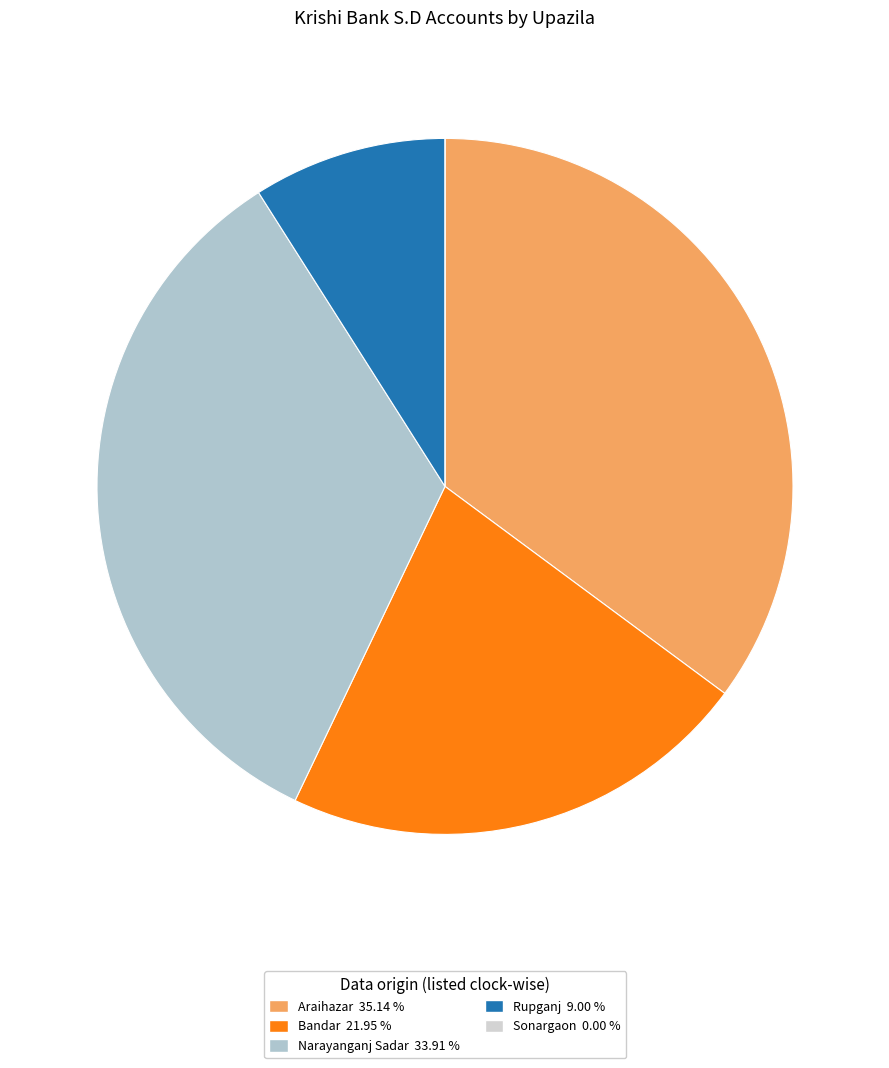

The Araihazar slice represents 44% of the pie. True or false?

False